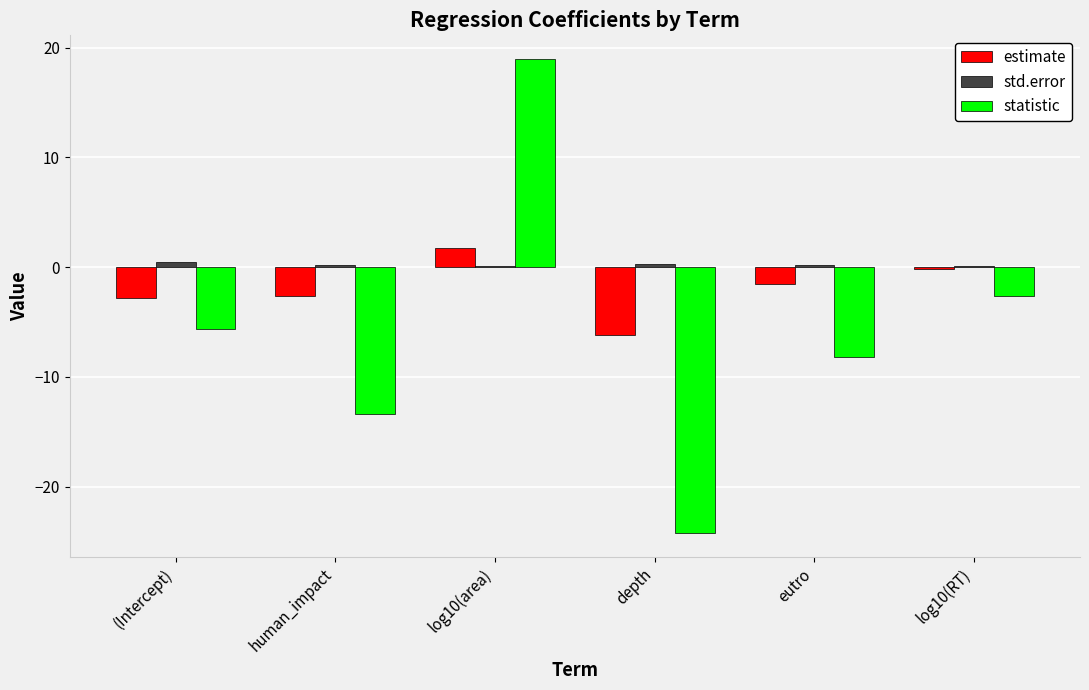

At which category is the sum across all series the highest?

log10(area)